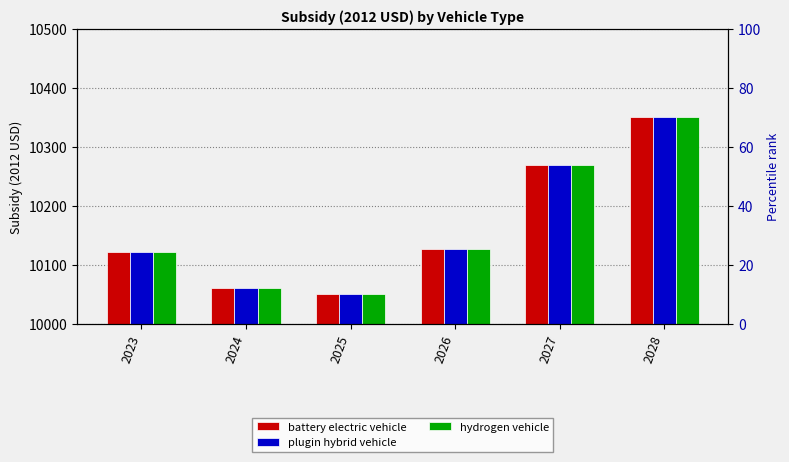

At which label is hydrogen vehicle closest to 10200?

2027